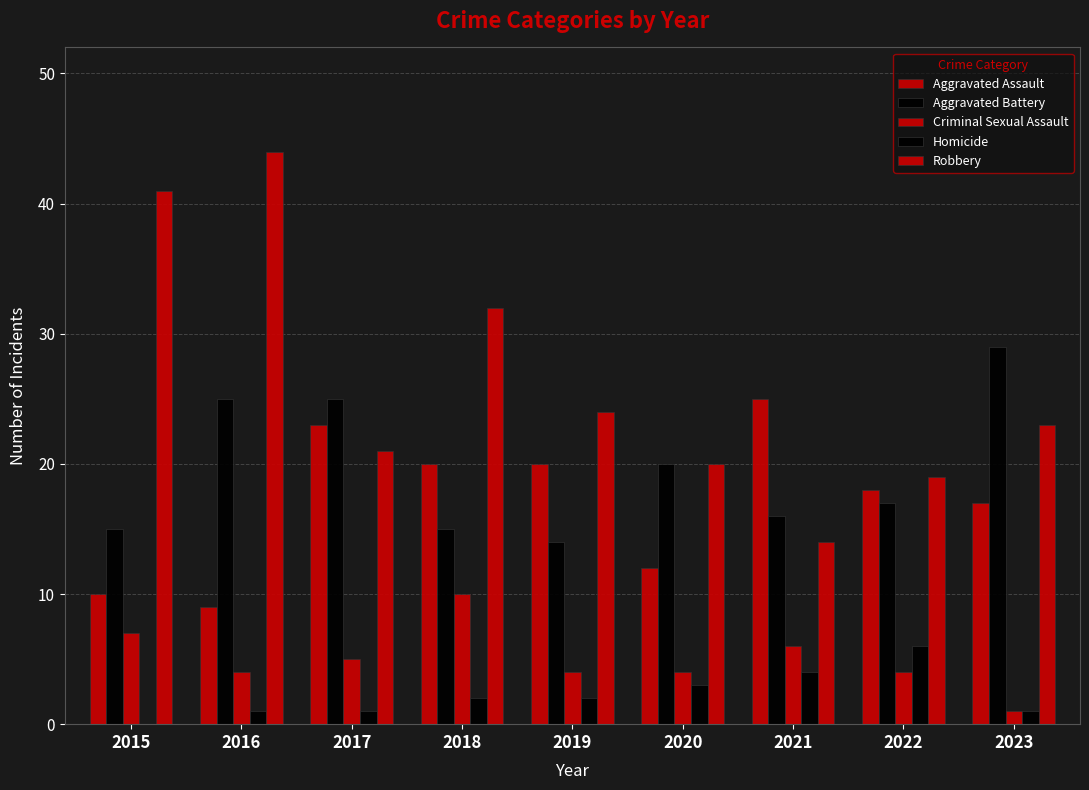

Which series has the largest range (max minus min)?

Robbery